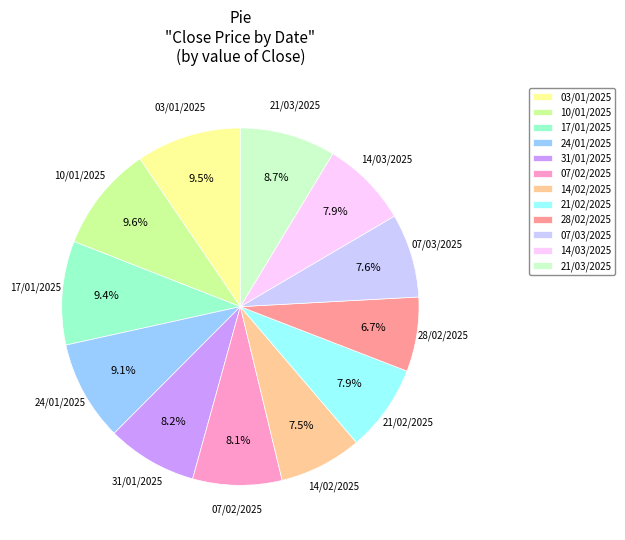

Is it true that 21/03/2025 is 1% of the pie?

False